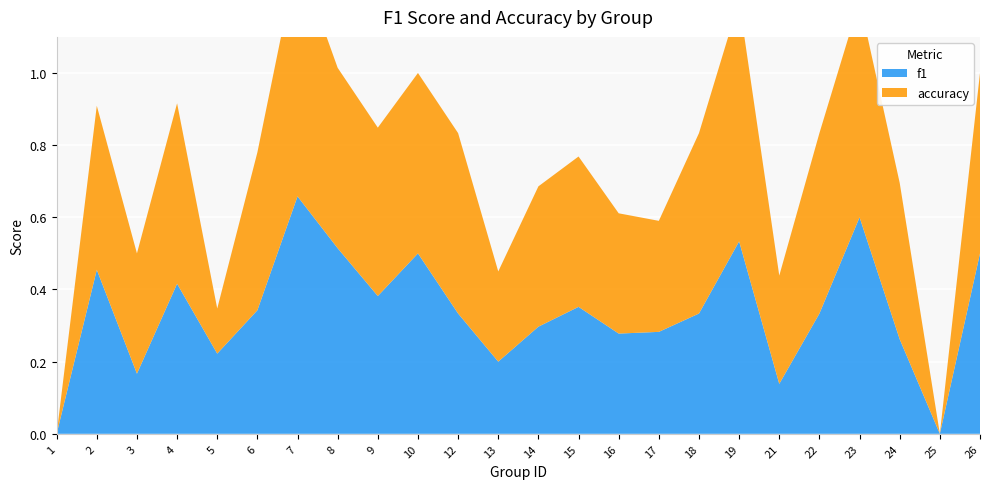

Reading right to left, what are all the values shown in this chart?

f1: 26=0.5	25=0.0	24=0.3	23=0.6	22=0.3	21=0.1	19=0.5	18=0.3	17=0.3	16=0.3	15=0.4	14=0.3	13=0.2	12=0.3	10=0.5	9=0.4	8=0.5	7=0.7	6=0.3	5=0.2	4=0.4	3=0.2	2=0.5	1=0.0
accuracy: 26=0.5	25=0.0	24=0.4	23=0.6	22=0.5	21=0.3	19=0.7	18=0.5	17=0.3	16=0.3	15=0.4	14=0.4	13=0.2	12=0.5	10=0.5	9=0.5	8=0.5	7=0.7	6=0.4	5=0.1	4=0.5	3=0.3	2=0.5	1=0.0